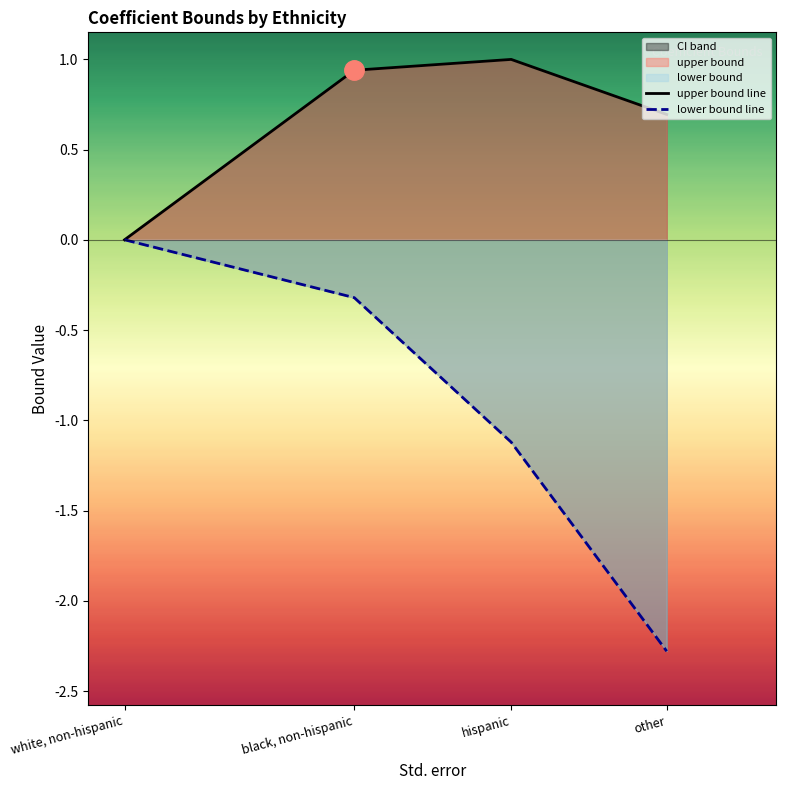

What is the value of the lower bound line point at the 3rd from the left?

-1.1